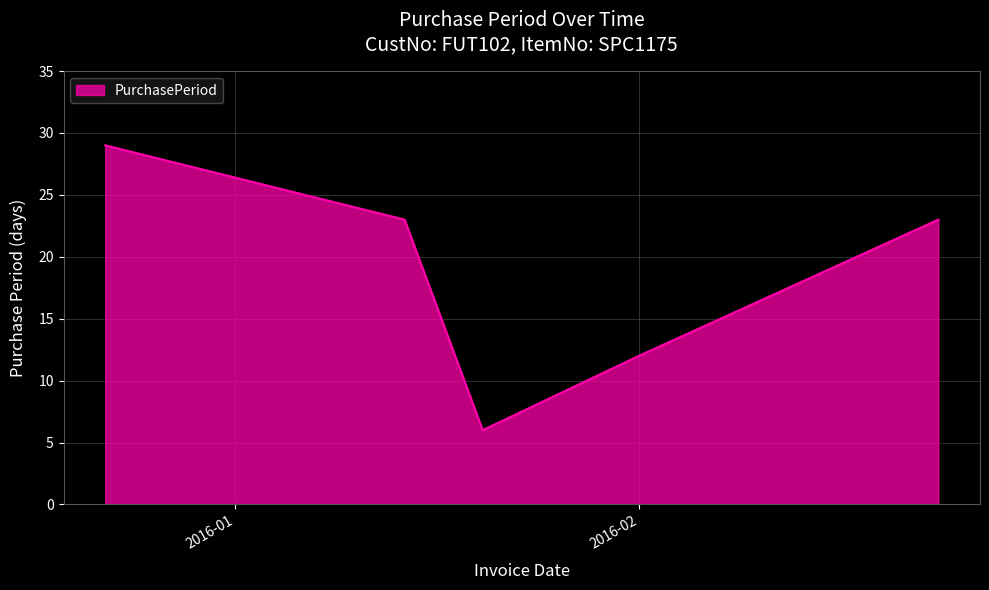

What is the difference between the maximum and second lowest values?

17